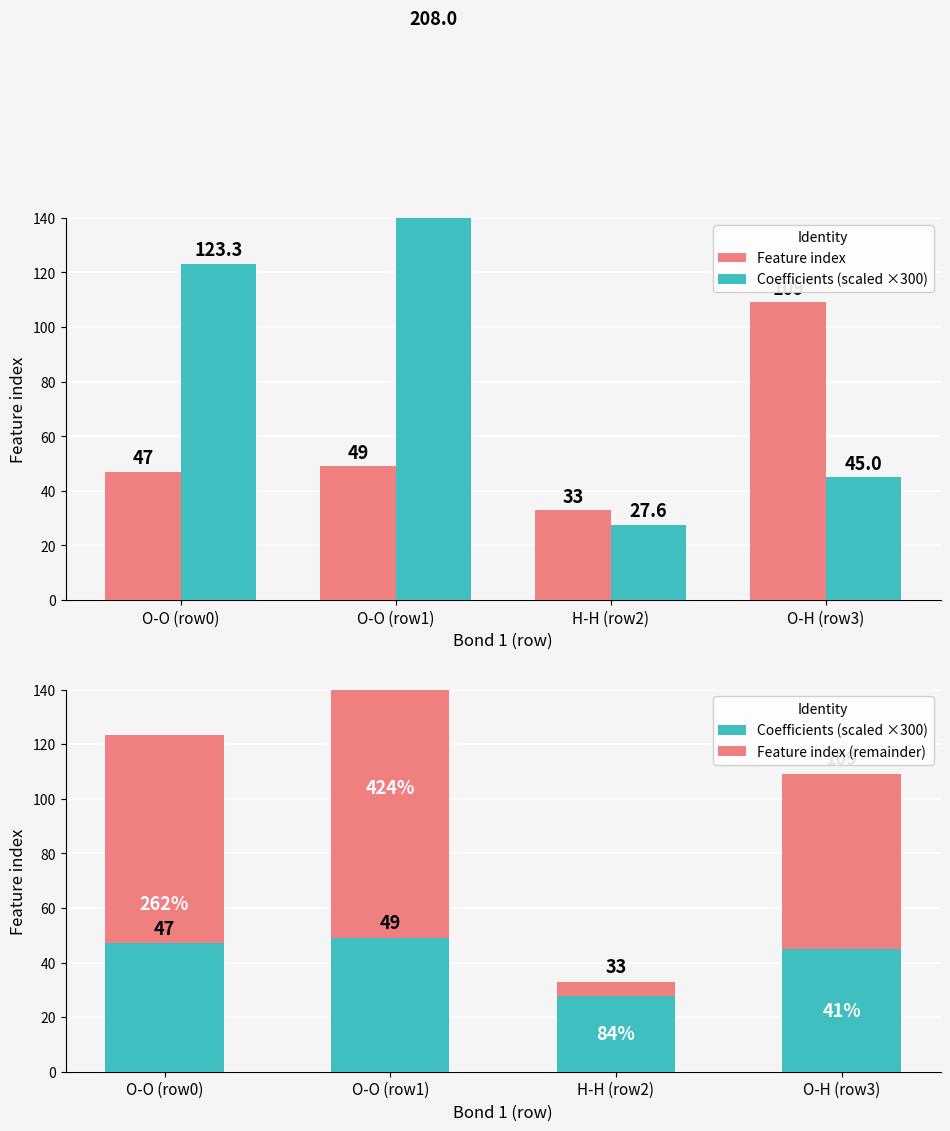

Between O-O (row0) and O-H (row3), which series saw the biggest shift?

Feature index (remainder)